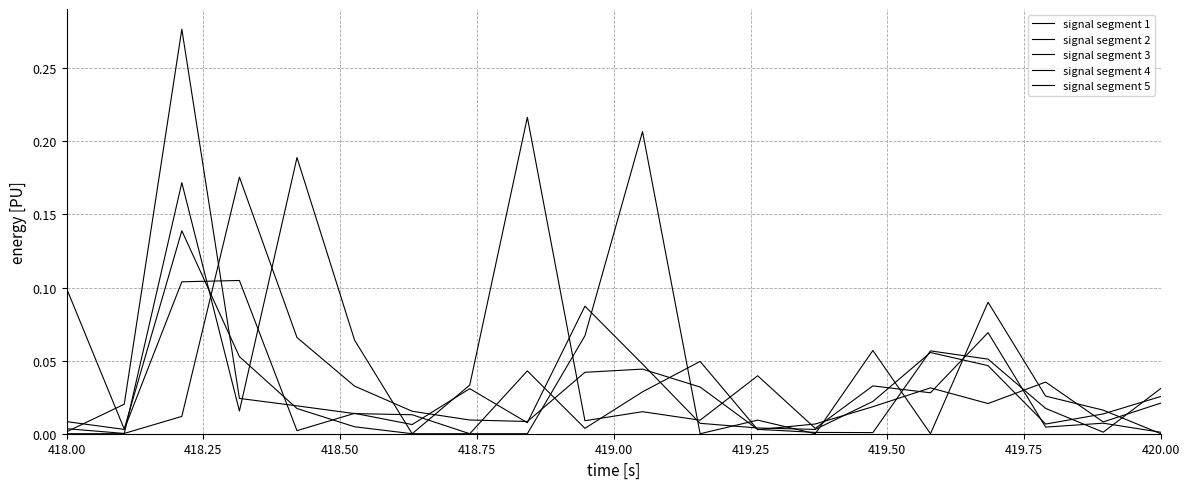

Does the chart have visible grid lines?

Yes